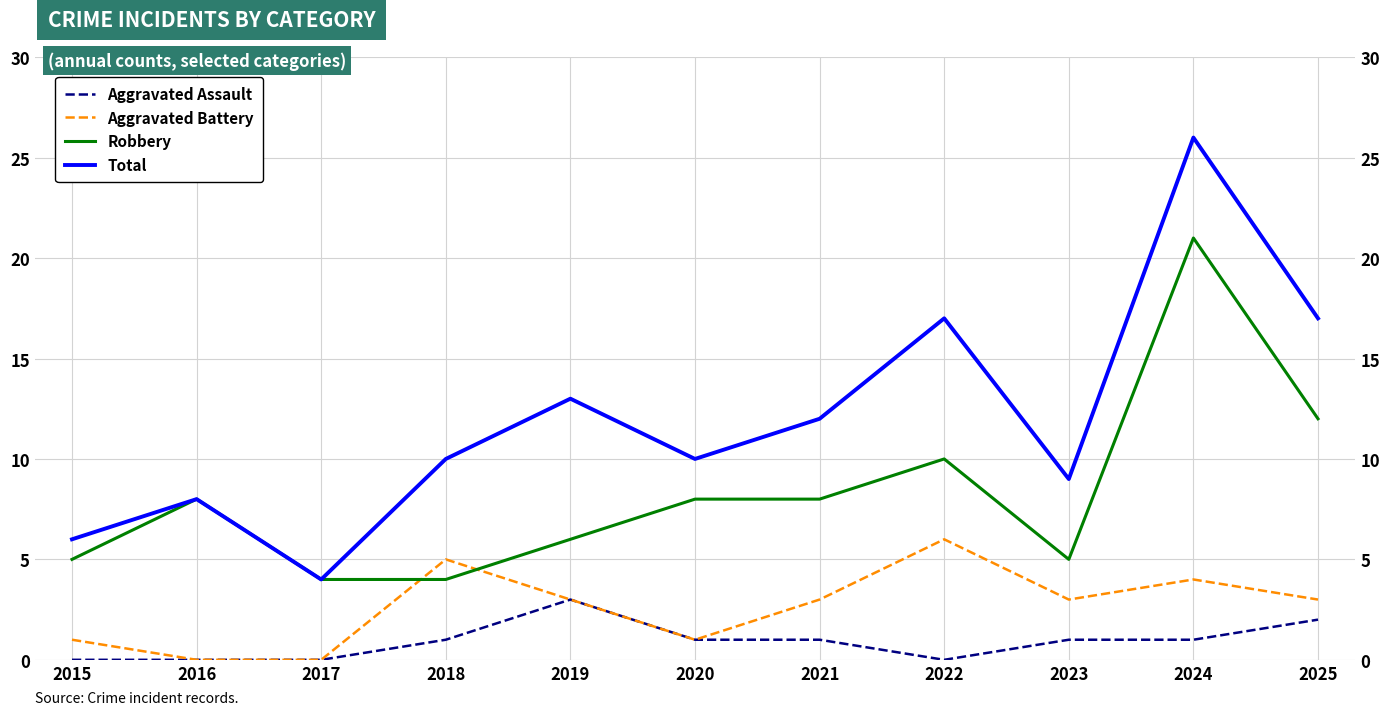

Which series has the widest spread of values?

Total